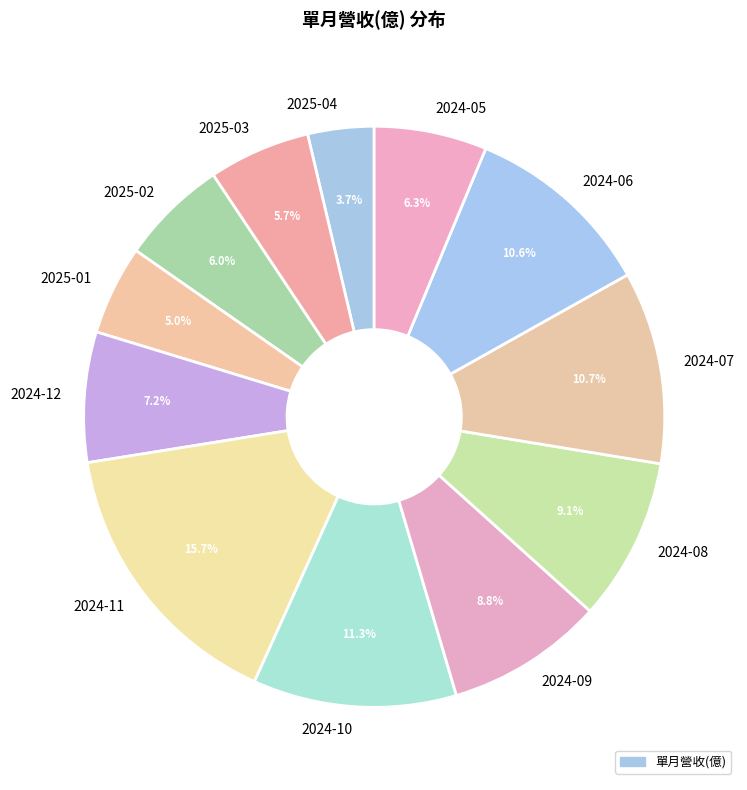

Do 2024-06 and 2024-08 together represent more than half of the pie?

No